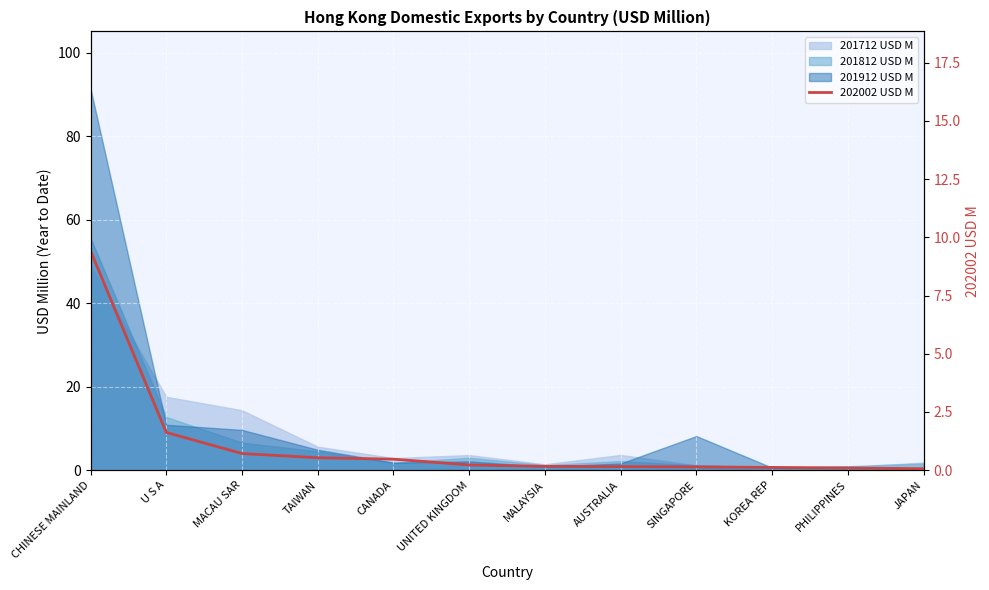

What is the value of the 12th point from the left?

0.1